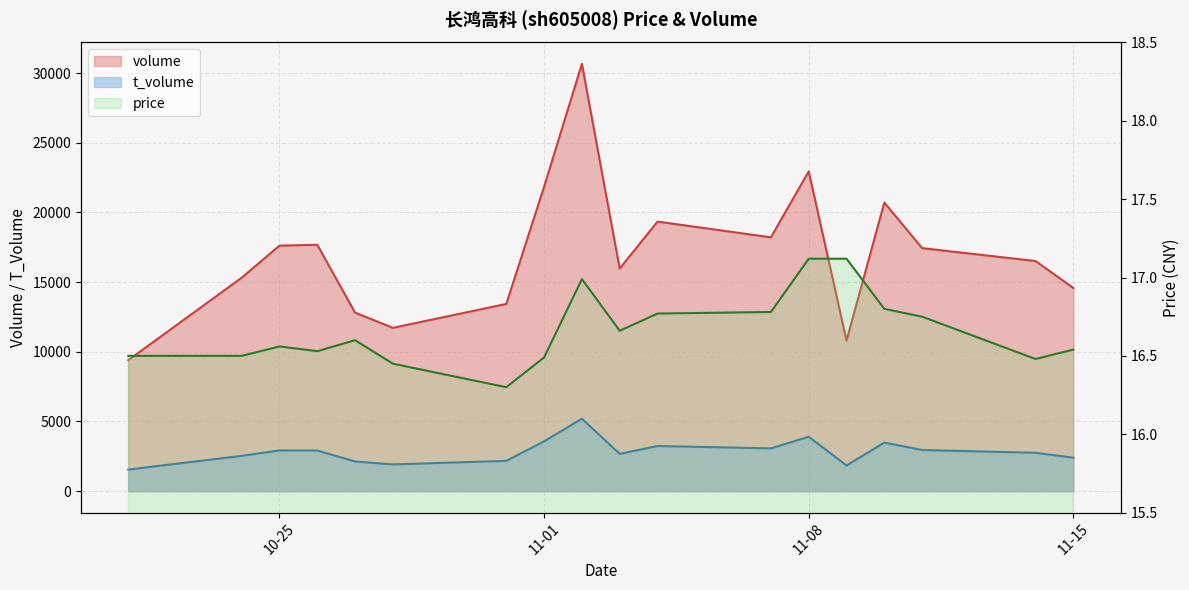

What is the total value across all series at 11-01?

25437.5